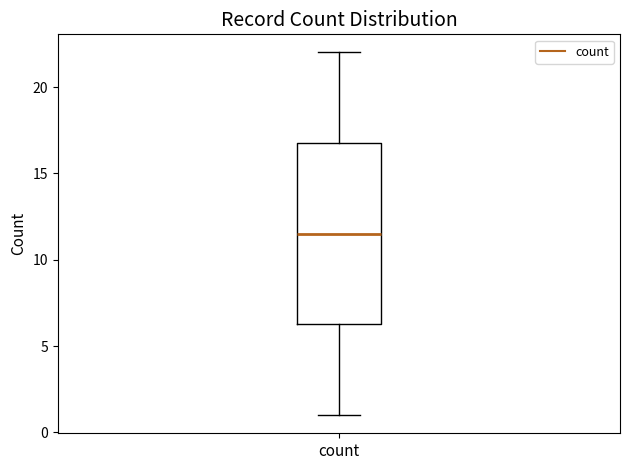

Read this box plot against the y-axis: the position of the median line, the range covered by the box, and the ends of both whiskers. The values are not printed on the chart, so give them approximately, as read against the axis.

median 11.5, box 6.5 to 17.0, whiskers 1.0 to 22.0